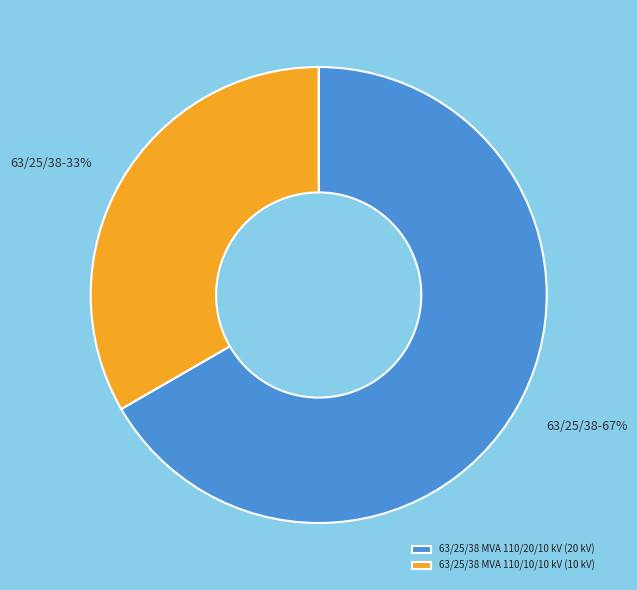

Count the number of slices in the pie.

2